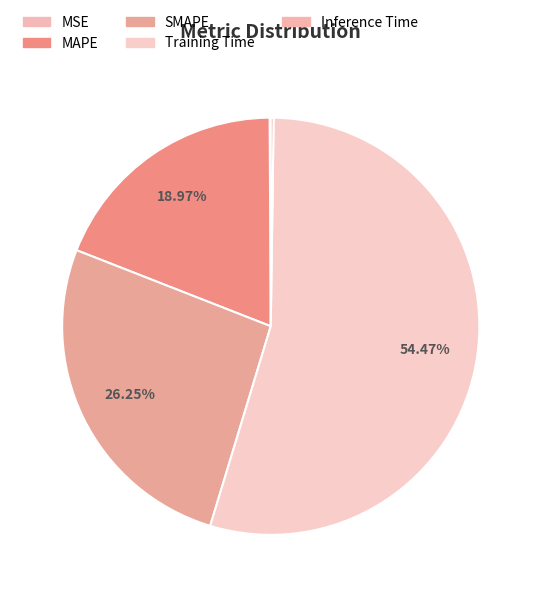

What is the total percentage of Inference Time and MAPE?

19.2%